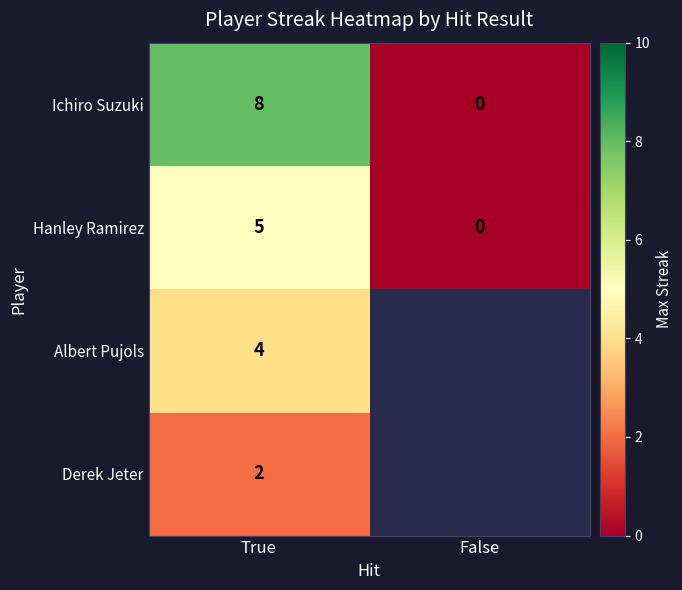

Is the value of Ichiro Suzuki at True greater than the value of Hanley Ramirez at True?

Yes